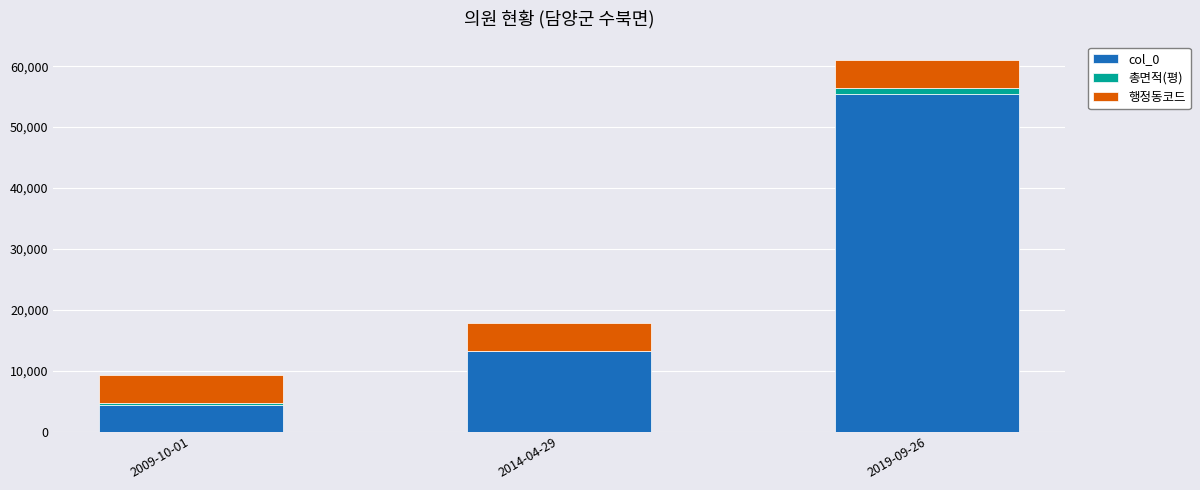

Which category has the highest value in the col_0 series?

2019-09-26